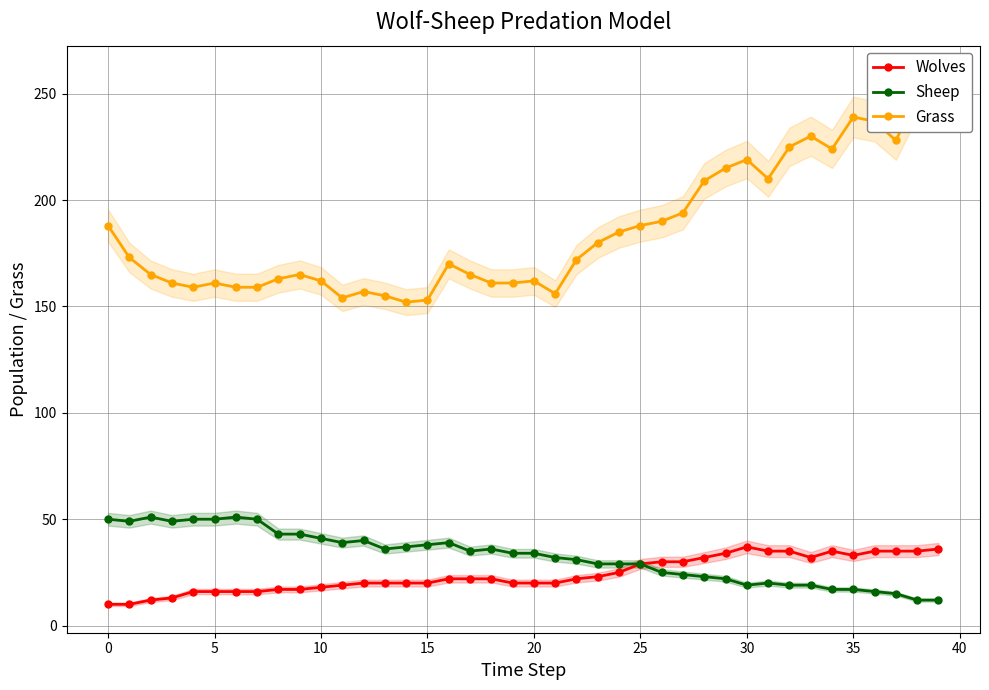

What is the highest value of the Wolves series?

37